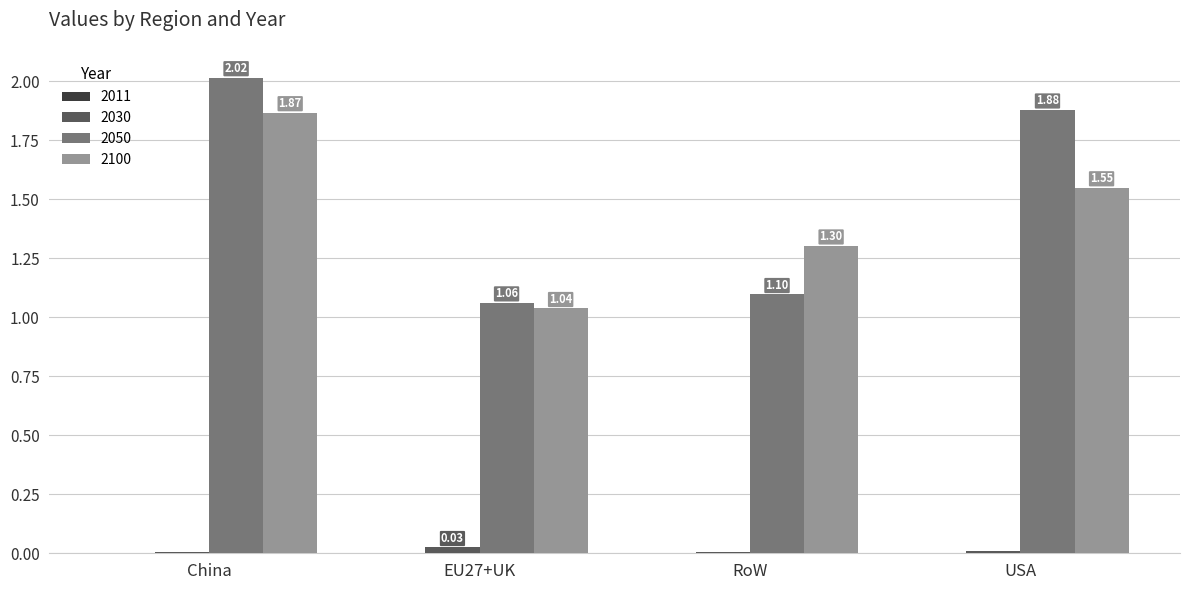

At which category is the sum across all series the highest?

China